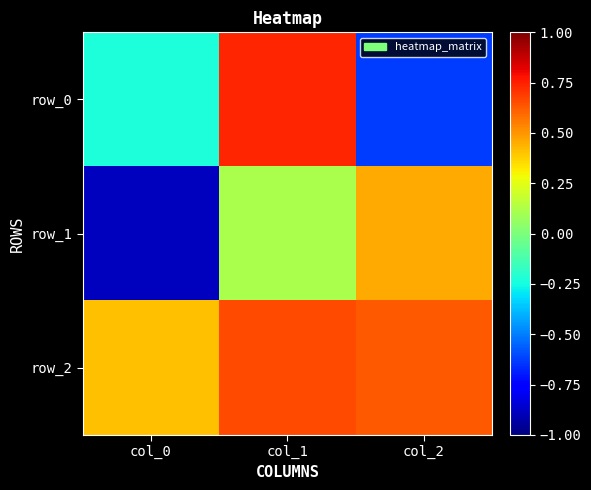

What is the minimum value shown in the chart?

-0.9